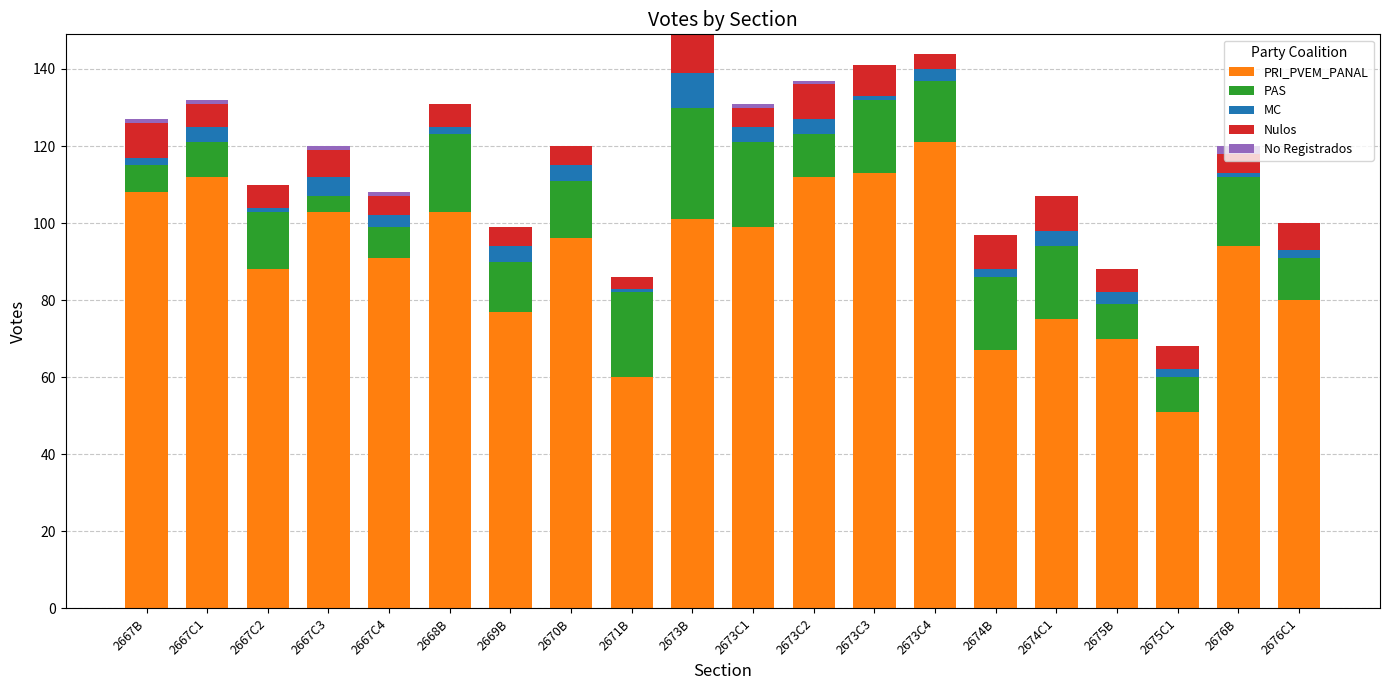

Read the PRI_PVEM_PANAL value at 2673C3, to the nearest 10.

110